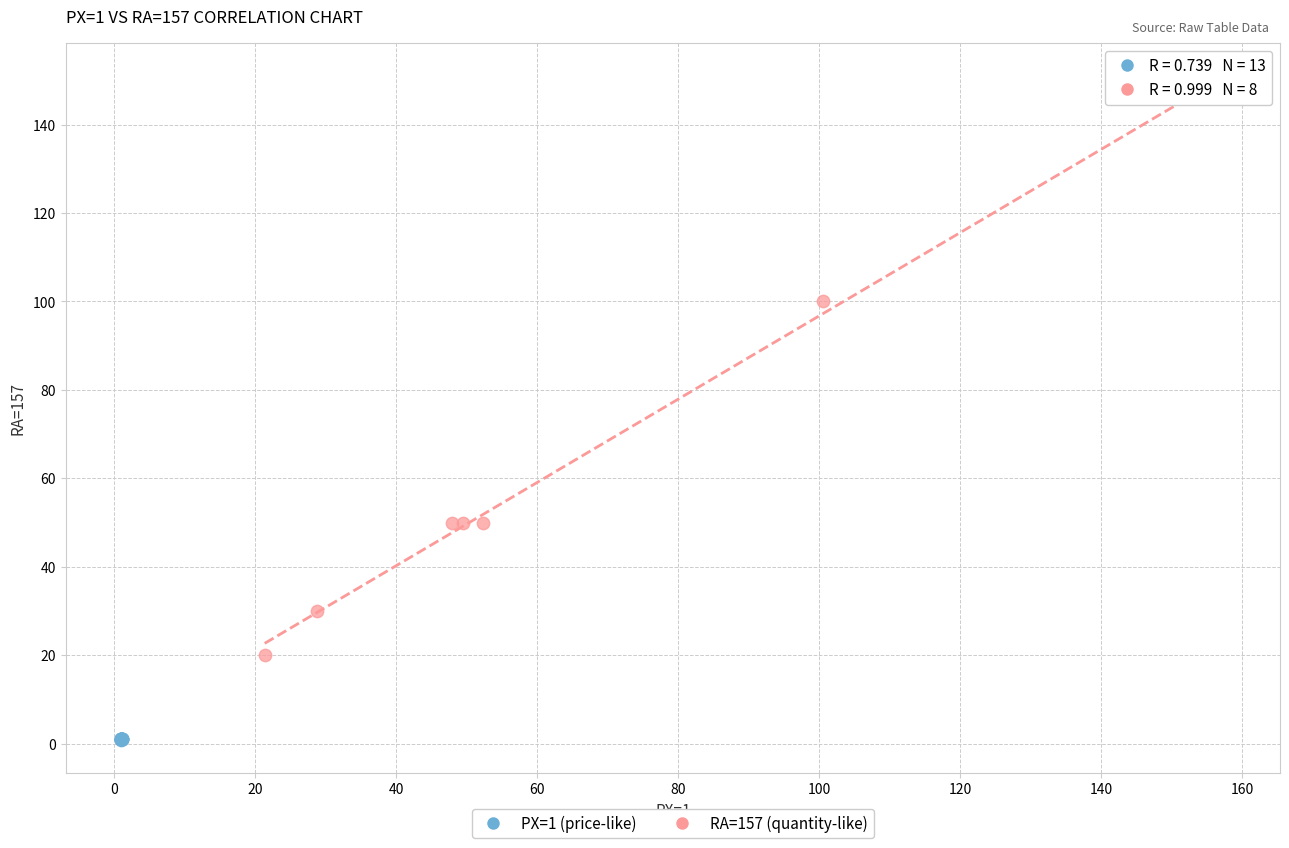

Which series has the largest Y range (max minus min)?

RA=157 (quantity-like)